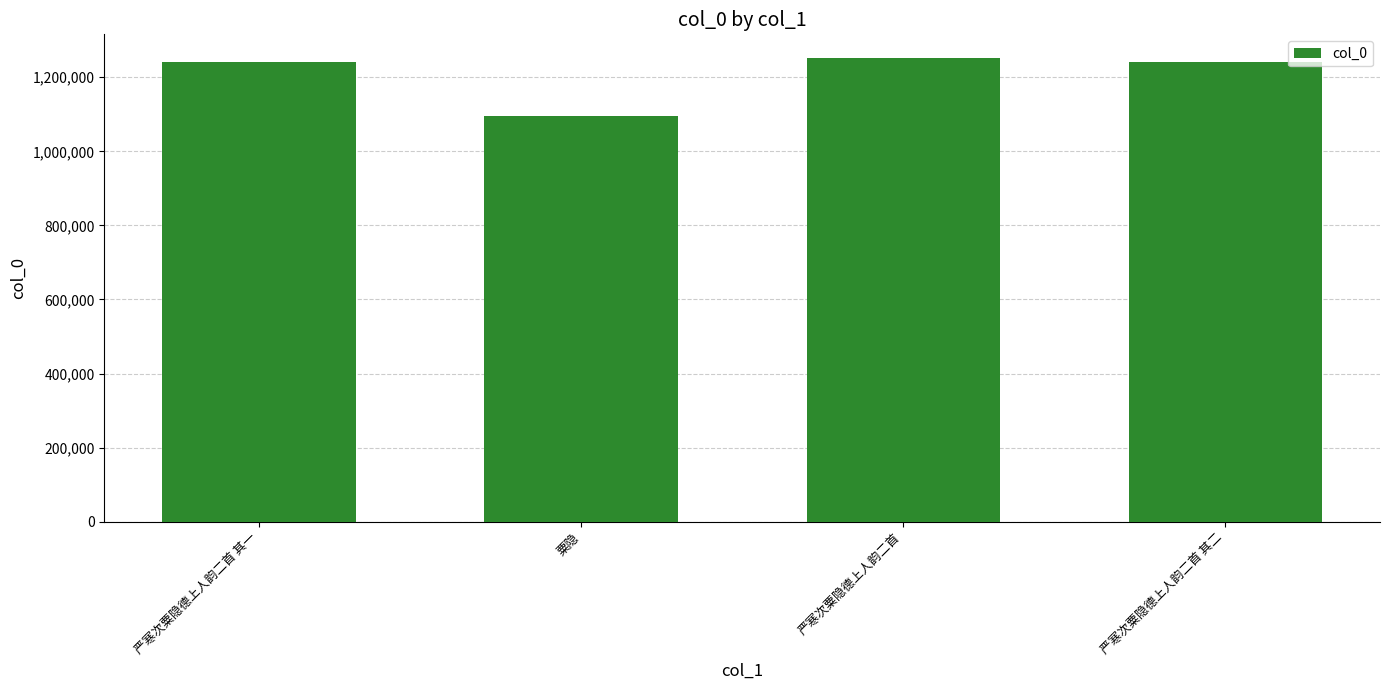

What is the value of the 1st bar from the left?

1241918